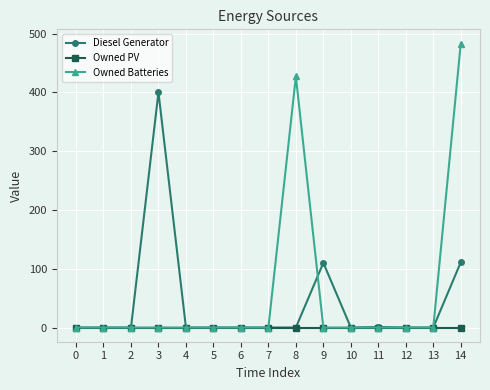

Does the chart have visible grid lines?

Yes